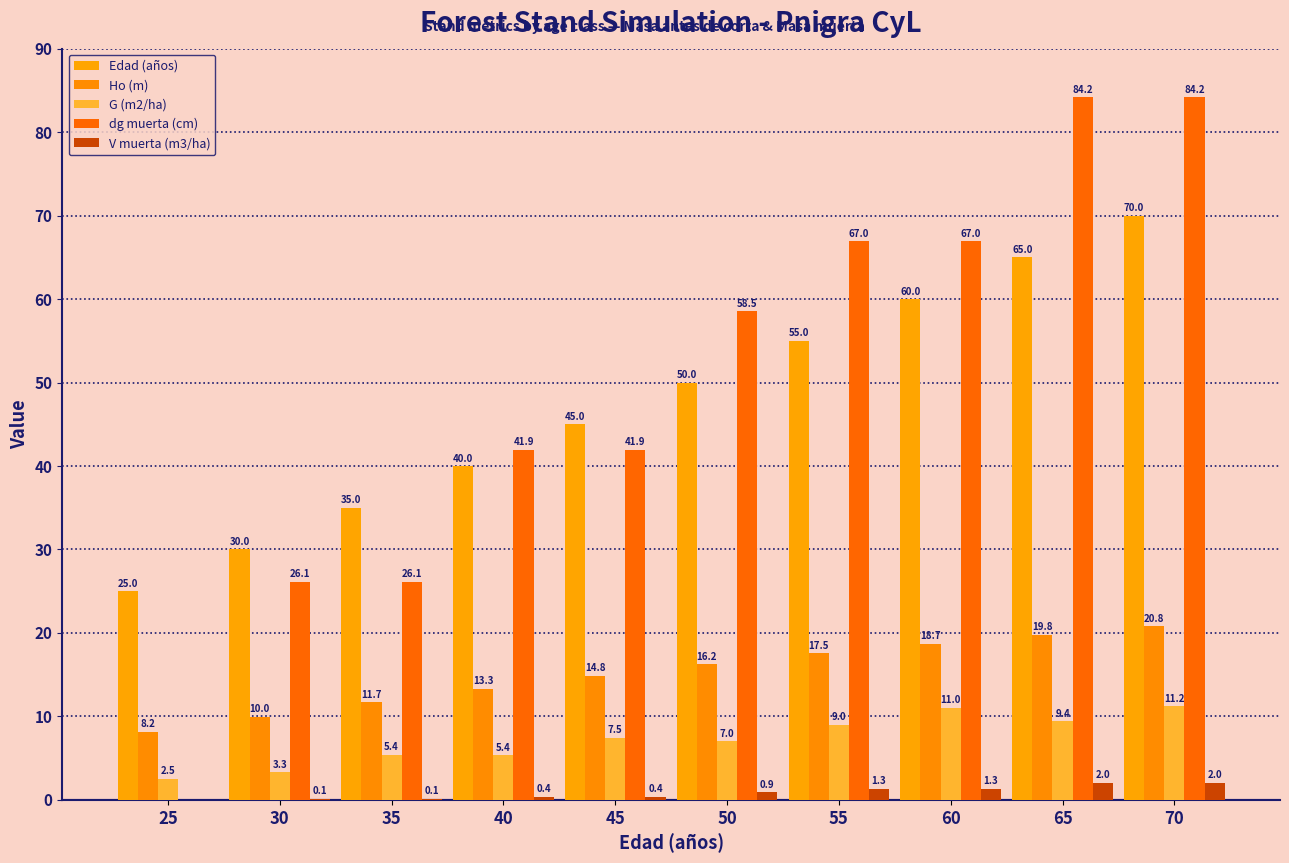

Is it true that G (m2/ha) equals 2.0 at 55?

False